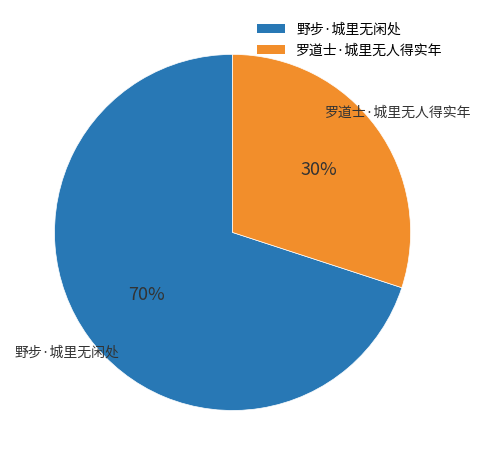

How many slices are in this pie chart?

2